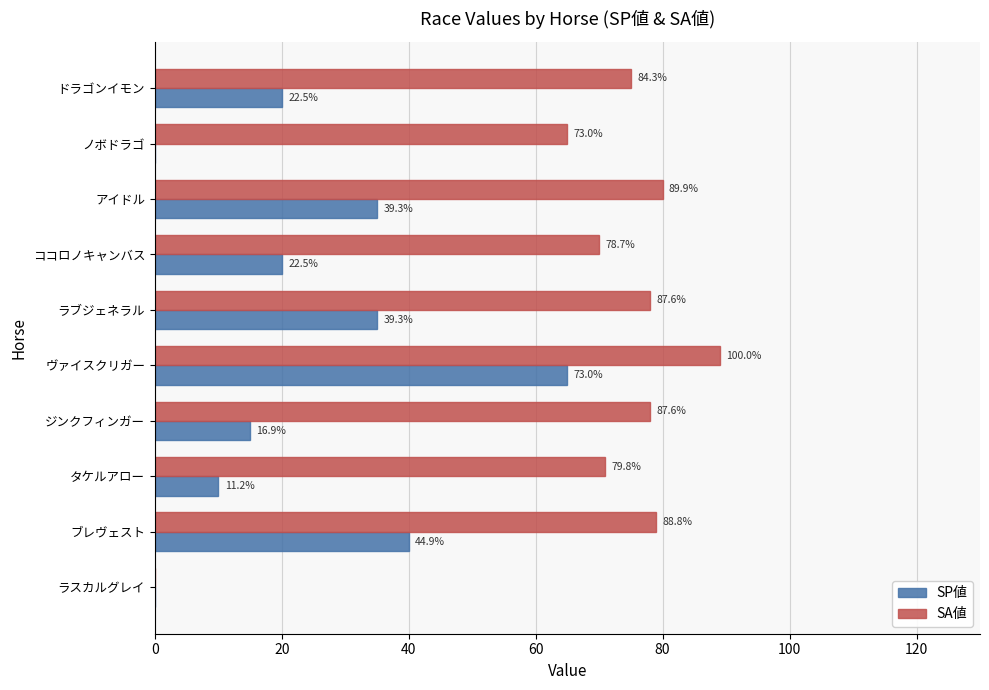

What are all the series names shown in the legend?

SP値, SA値